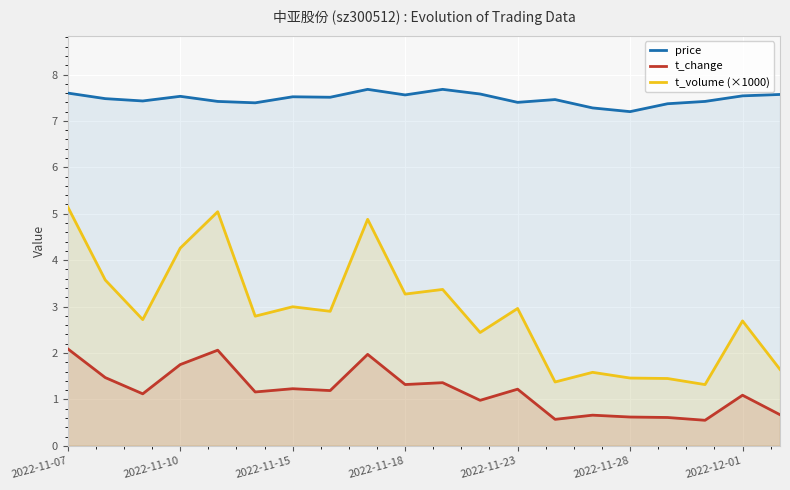

Which series has the widest spread of values?

t_volume (×1000)